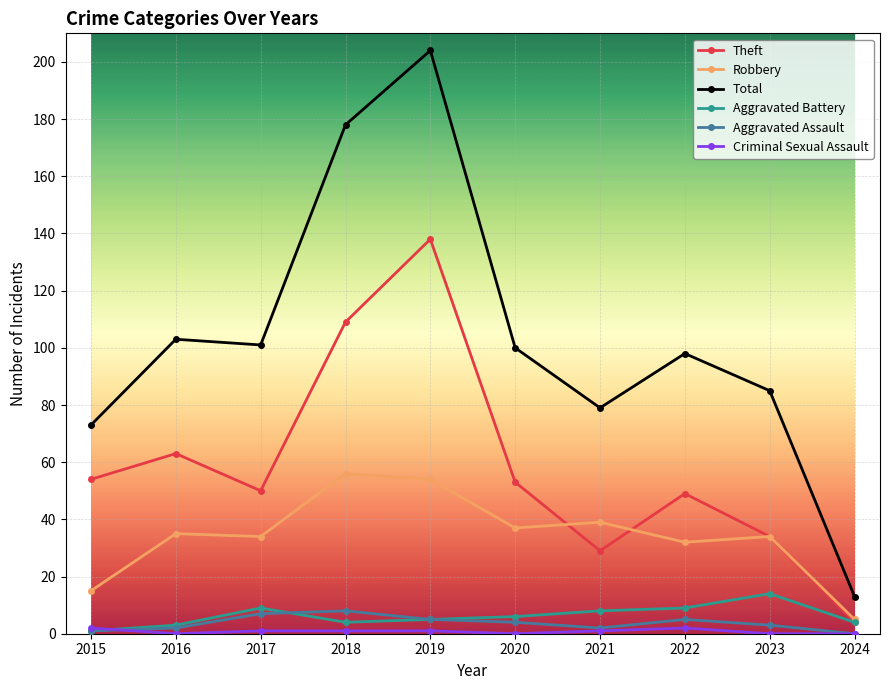

What is the spread (max minus min) of values at 2020?

100